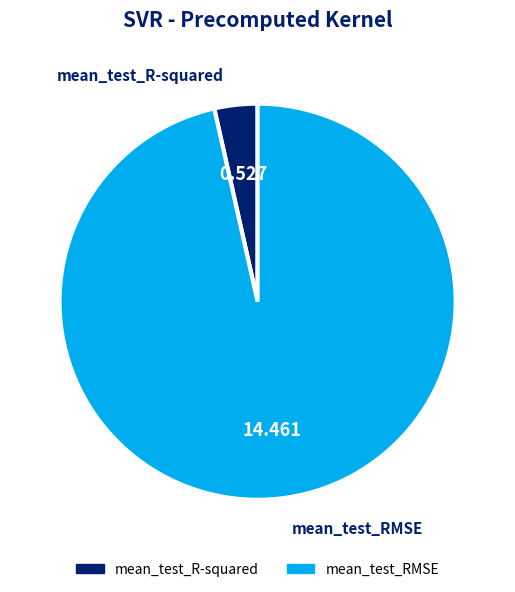

Do mean_test_R-squared and mean_test_RMSE together represent more than half of the pie?

Yes